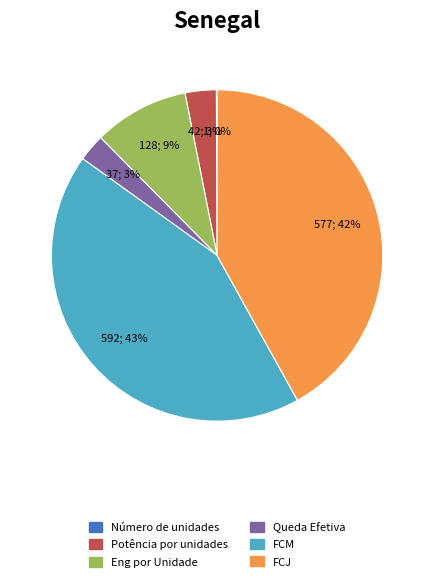

Combined, do Eng por Unidade and FCJ account for over 50%?

Yes